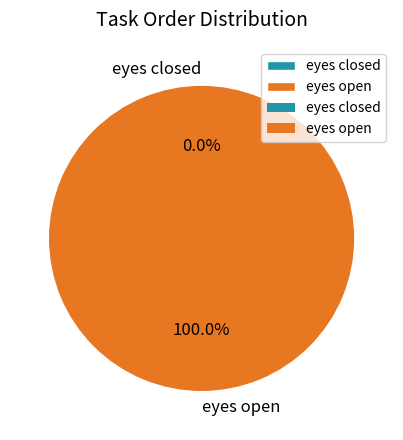

Does any single category account for the majority?

Yes